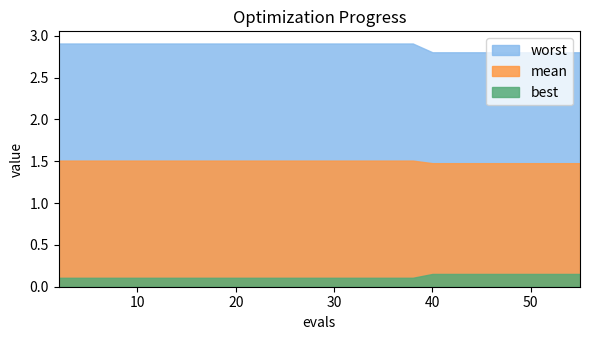

At which category does the chart reach its peak across all series?

2